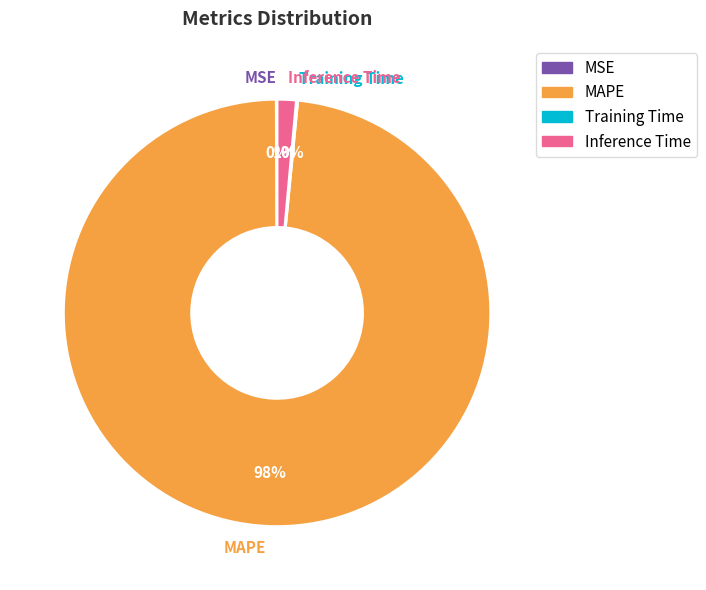

Is it true that Inference Time is 11% of the pie?

False